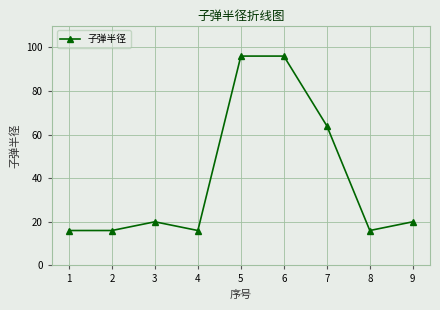

What is the sum of all values?

360